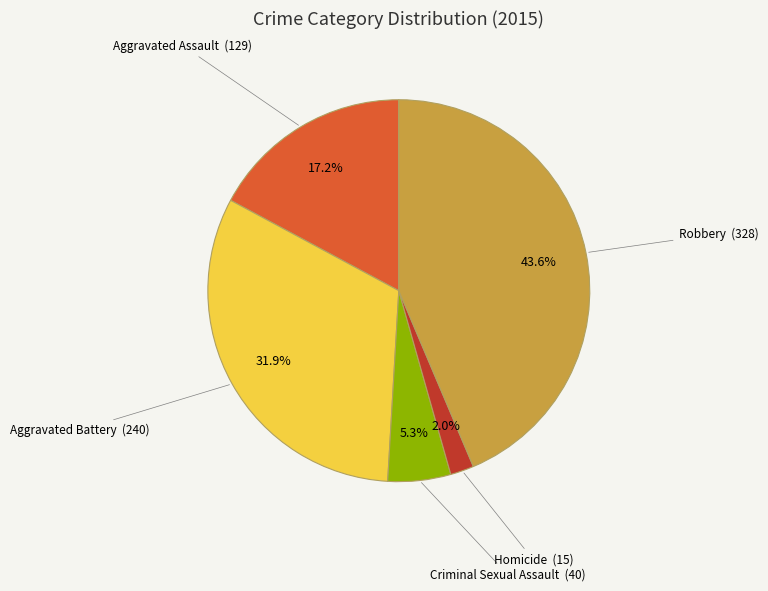

Is there any slice that represents more than half of the pie?

No